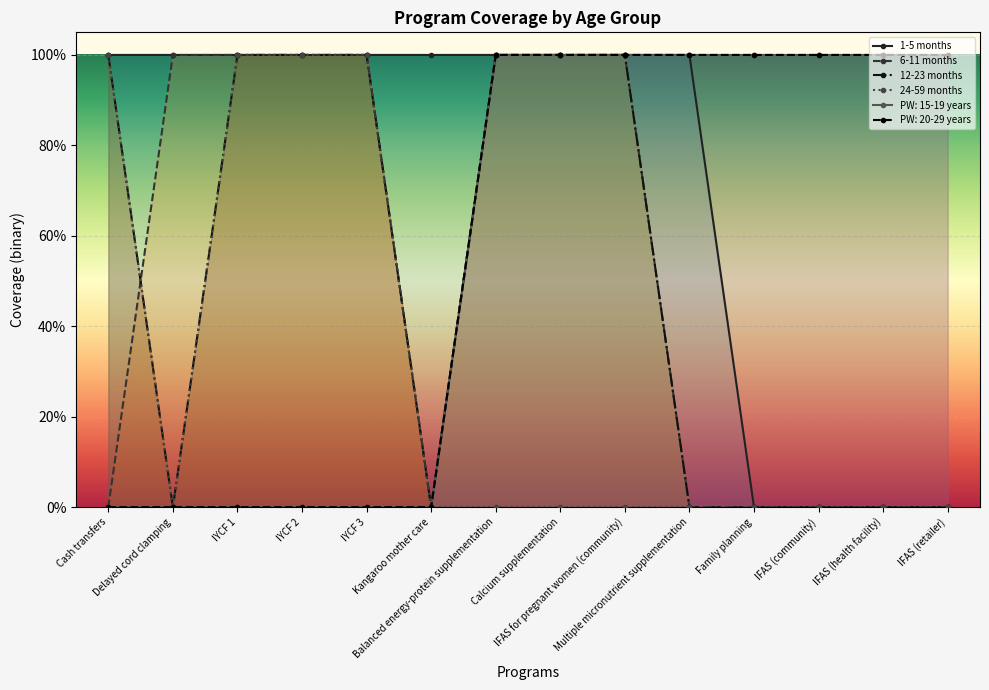

What is the sum of all 1-5 months values?

10